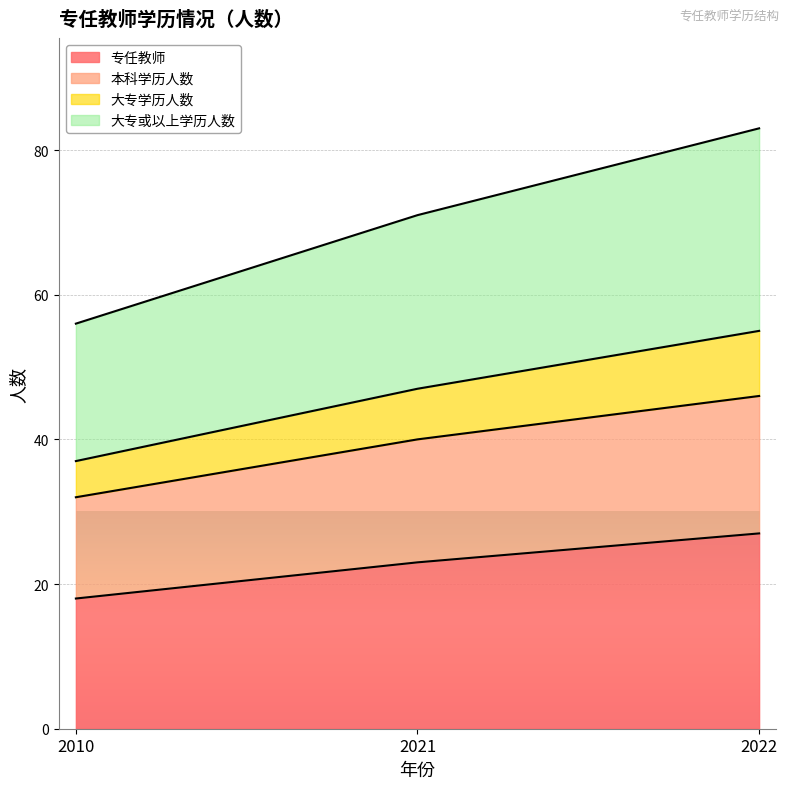

Which series has the widest spread of values?

大专或以上学历人数